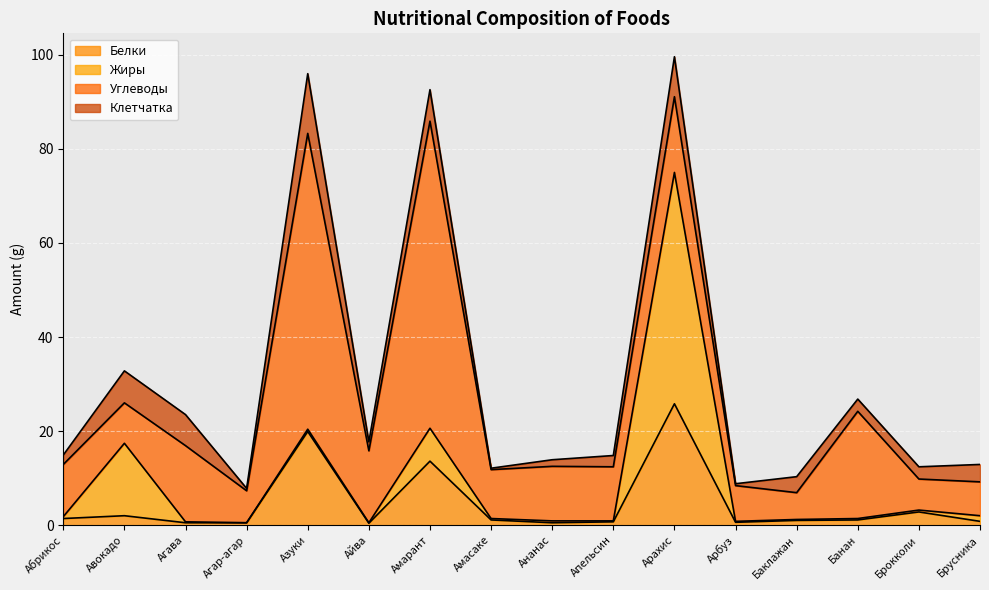

Does the chart display data point markers on the line(s)?

No